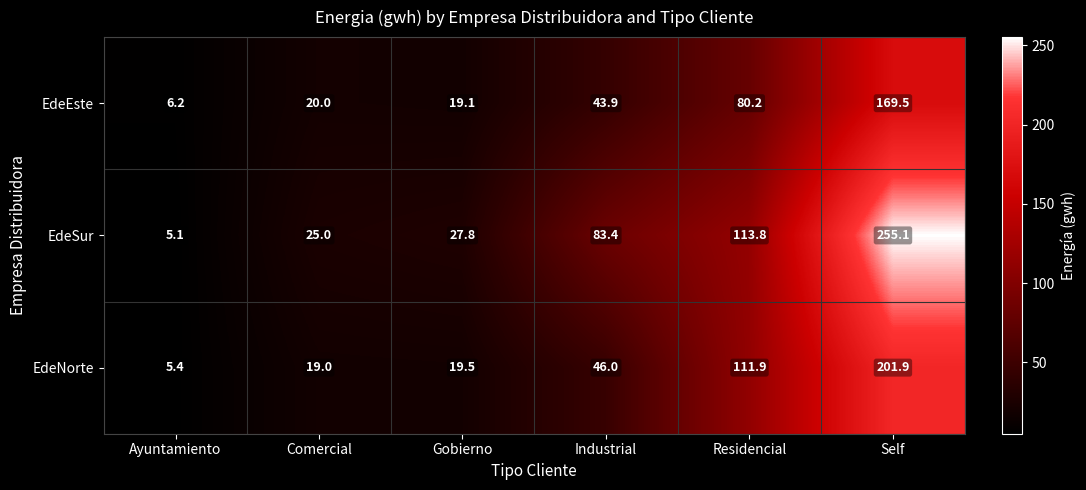

What is the difference between the maximum and second lowest values in the EdeSur series?

230.1